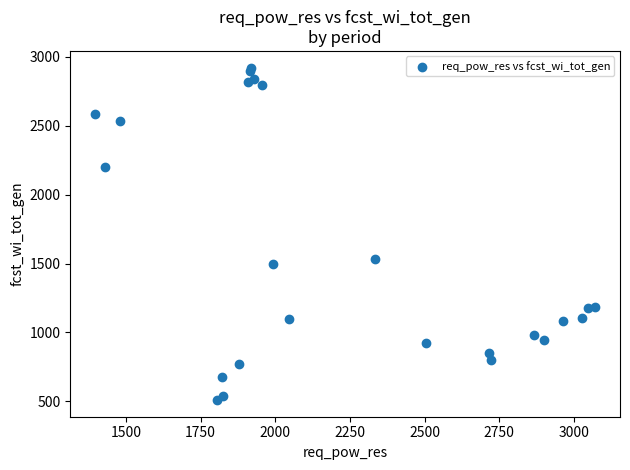

What Y value in the scatter plot is closest to 1715?

1533